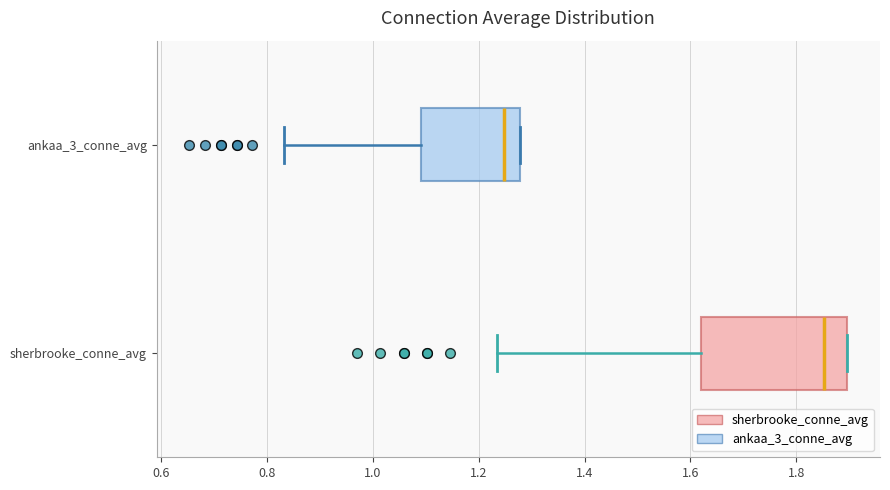

Which box is the widest, from its left edge to its right edge?

sherbrooke_conne_avg